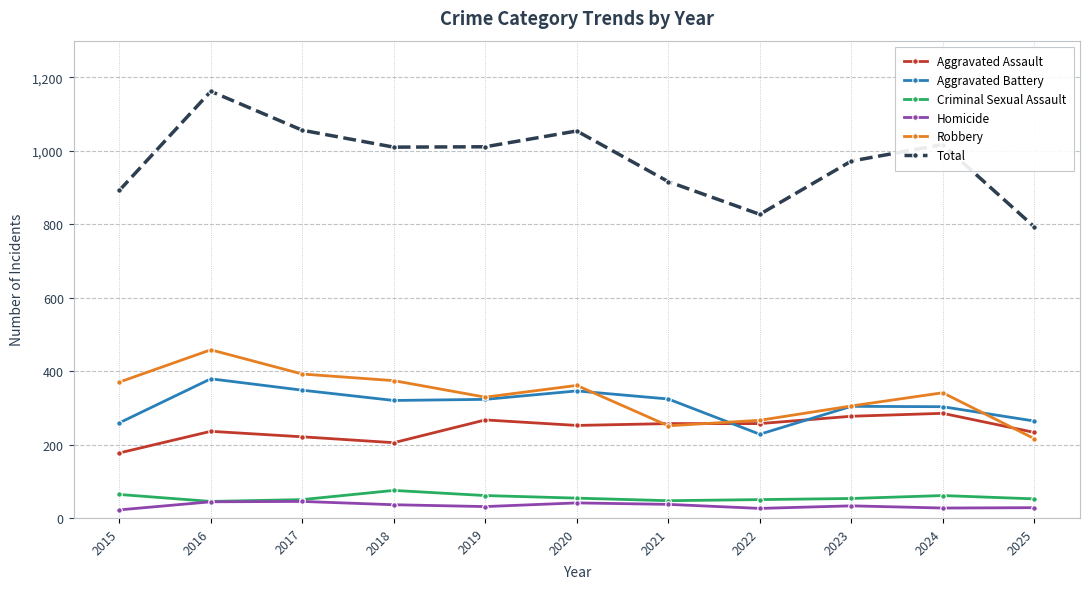

At which label does Robbery first exceed 341?

2015